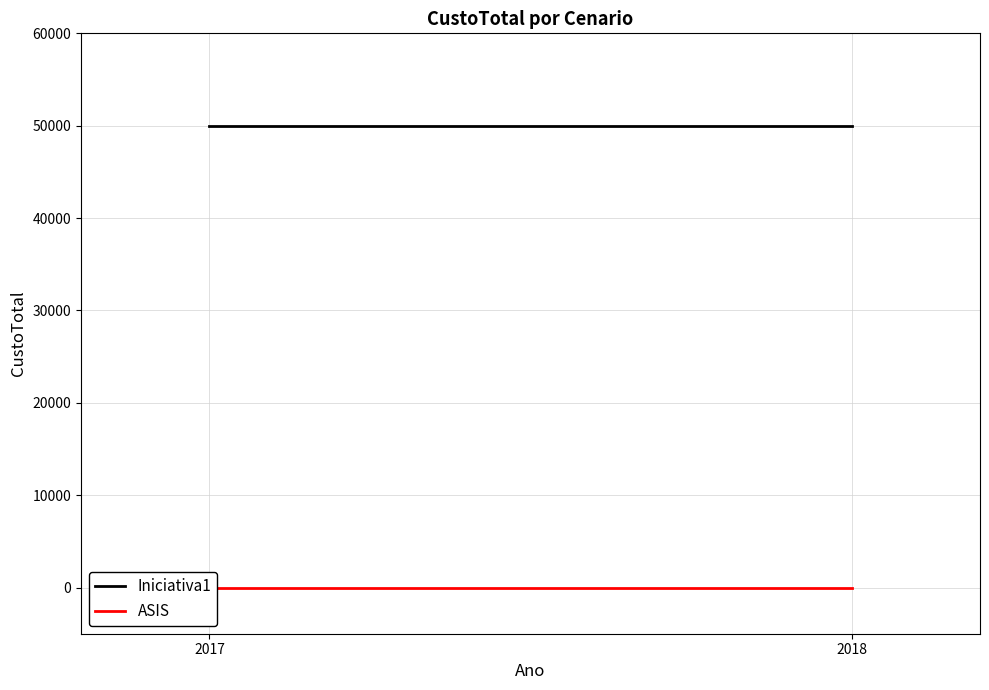

Reading left to right, extract all data points from this chart.

Iniciativa1: 50000	50000
ASIS: 0	0